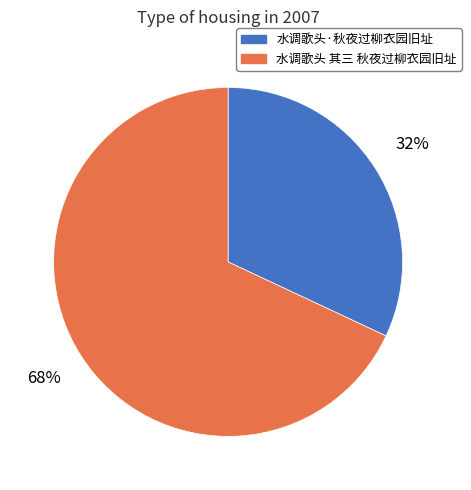

Do 水调歌头 其三 秋夜过柳衣园旧址 and 水调歌头·秋夜过柳衣园旧址 together represent more than half of the pie?

Yes